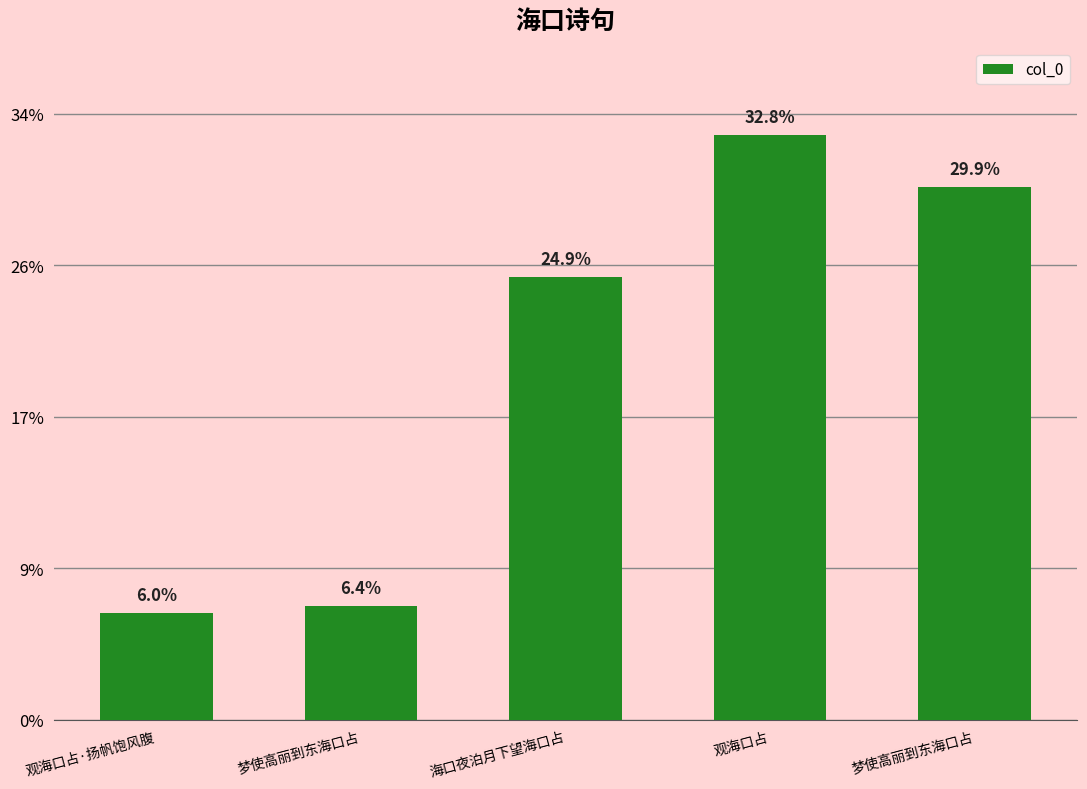

Are the bars horizontal?

No